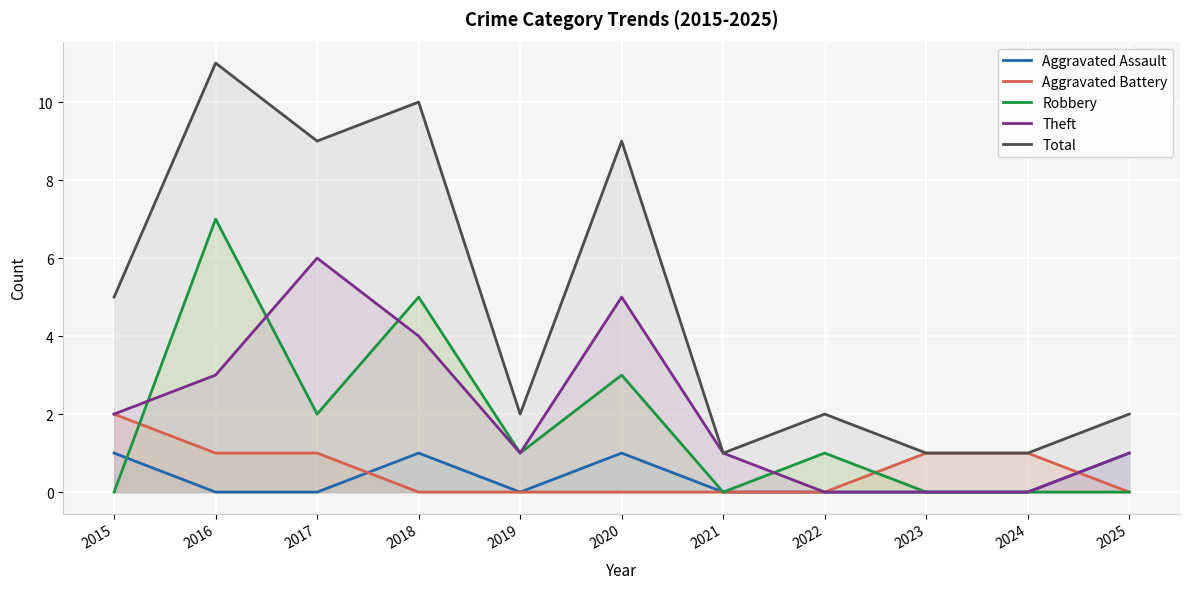

At 2022, list the series in order from largest to smallest.

Total, Robbery, Aggravated Assault, Aggravated Battery, Theft